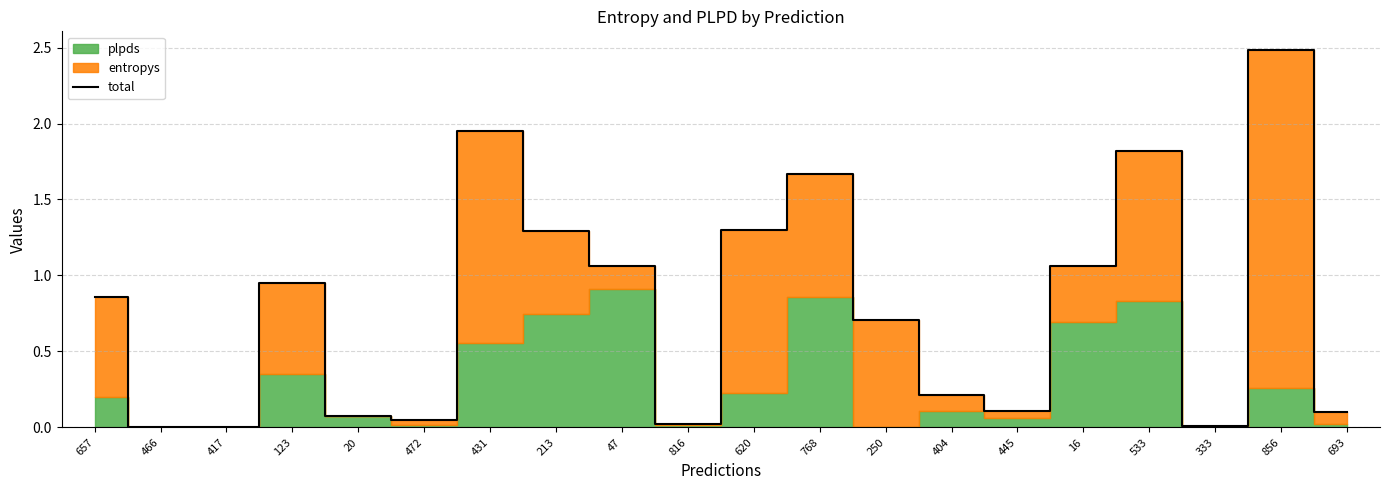

The chart shows a value of 0.1 at 445. True or false?

False